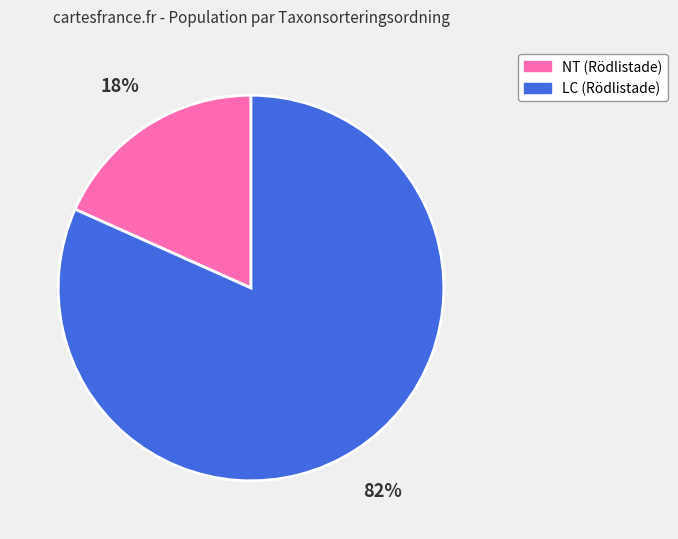

Is there any slice that represents more than half of the pie?

Yes